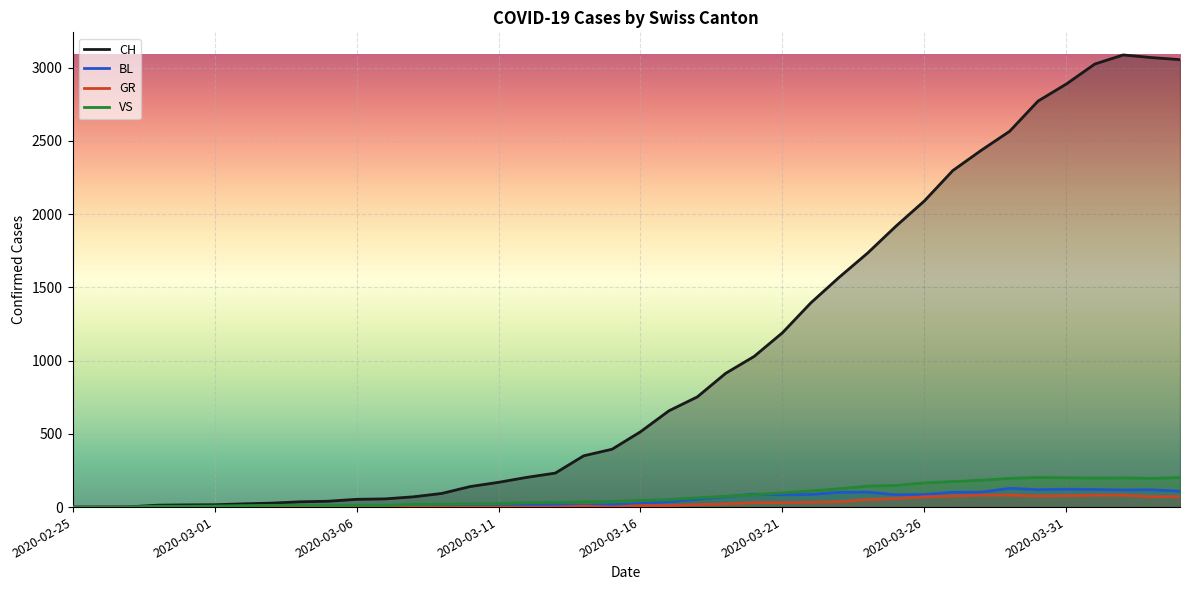

Which series has the widest spread of values?

CH